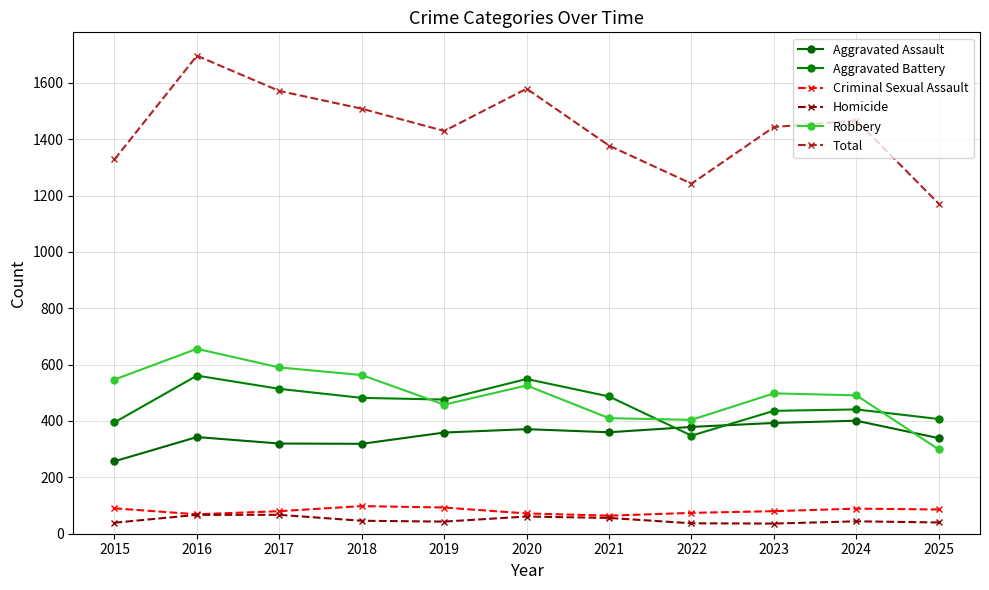

At which label does Homicide reach its minimum?

2023